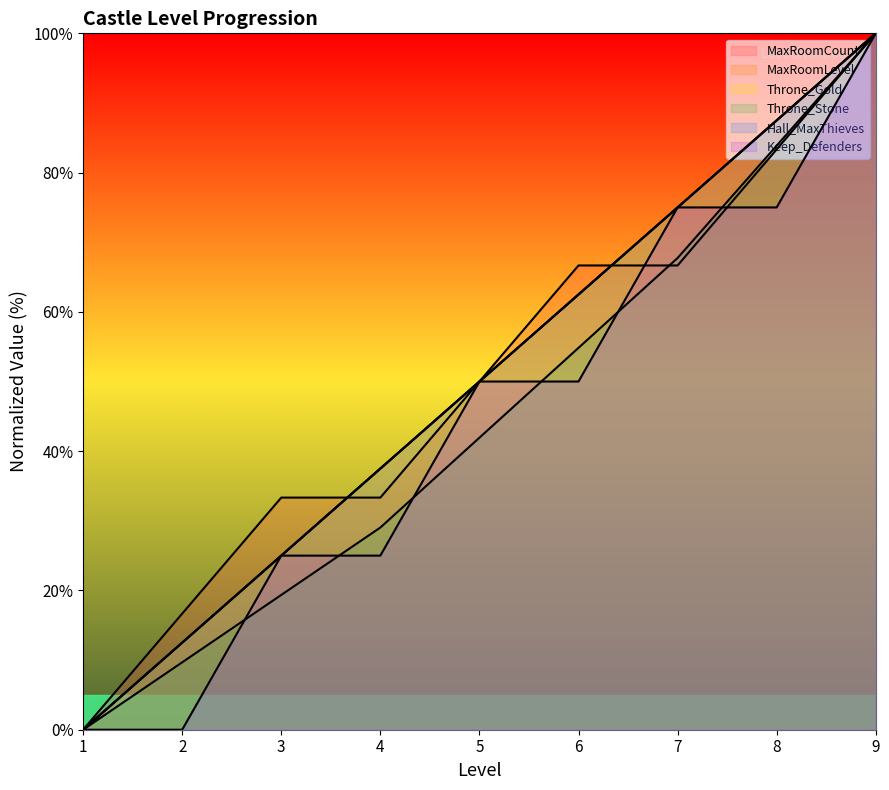

True or false: Keep_Defenders has a value of 38.4 at 1.

False